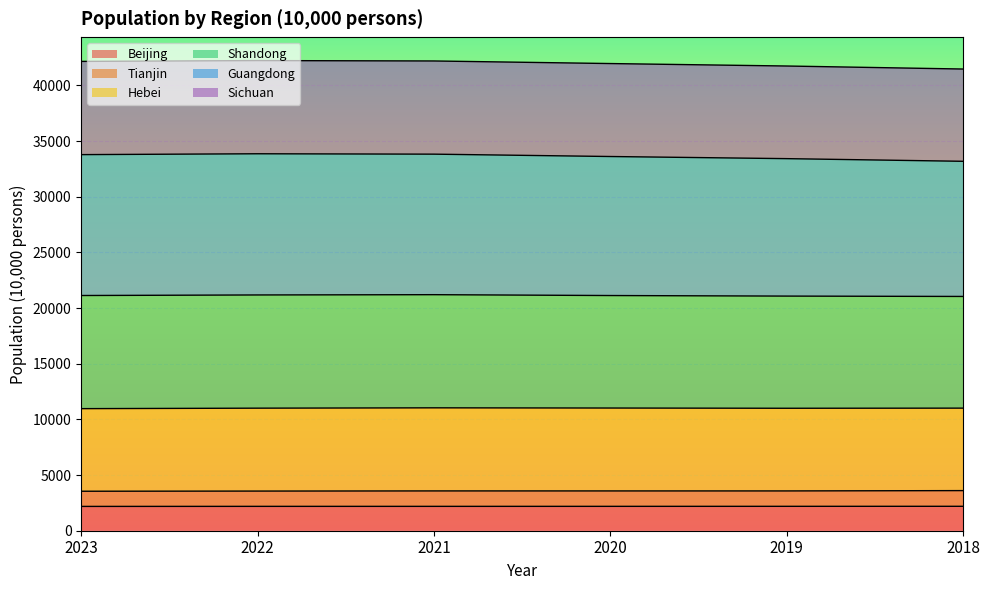

Does the chart display data point markers on the line(s)?

No